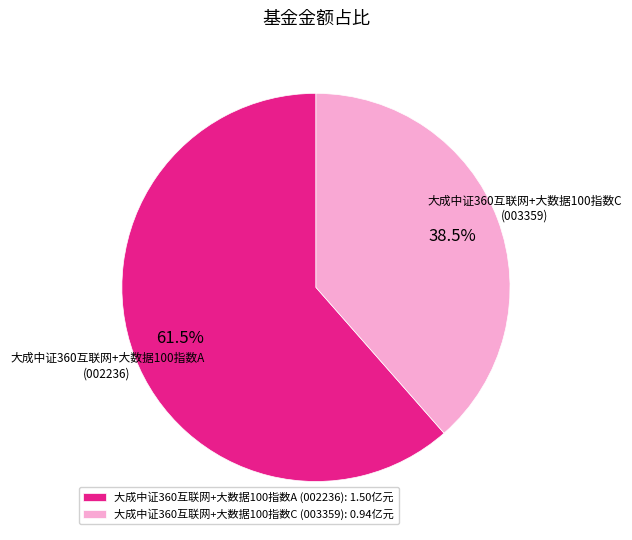

Which slice is the largest?

大成中证360互联网+大数据100指数A